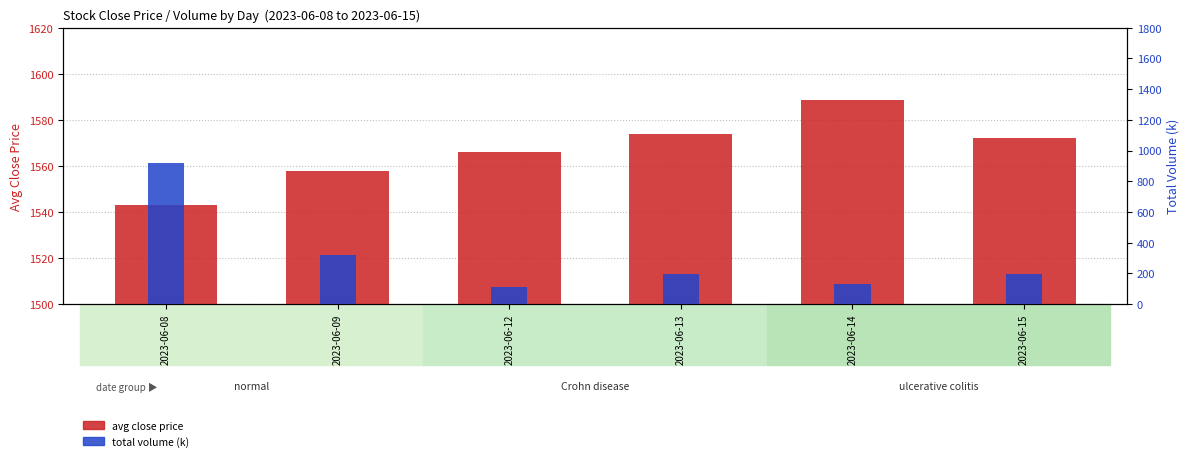

What is the difference between the highest and lowest values at 2023-06-12?

1454.7